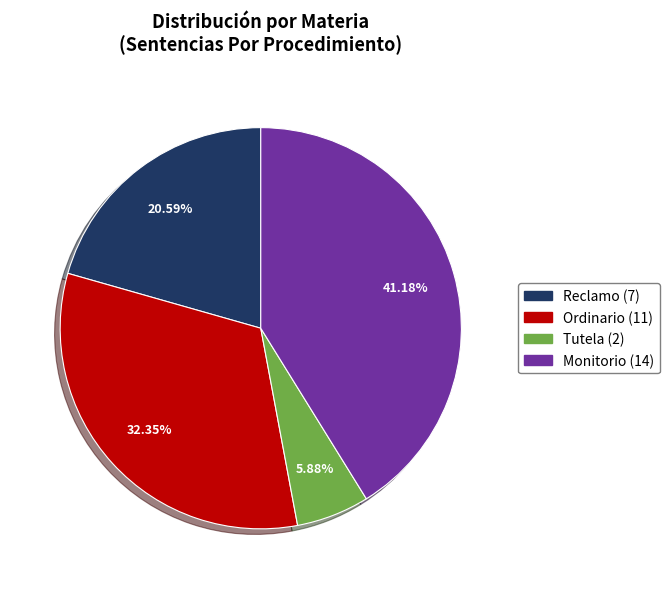

To the nearest percent, what portion does Tutela represent?

6%